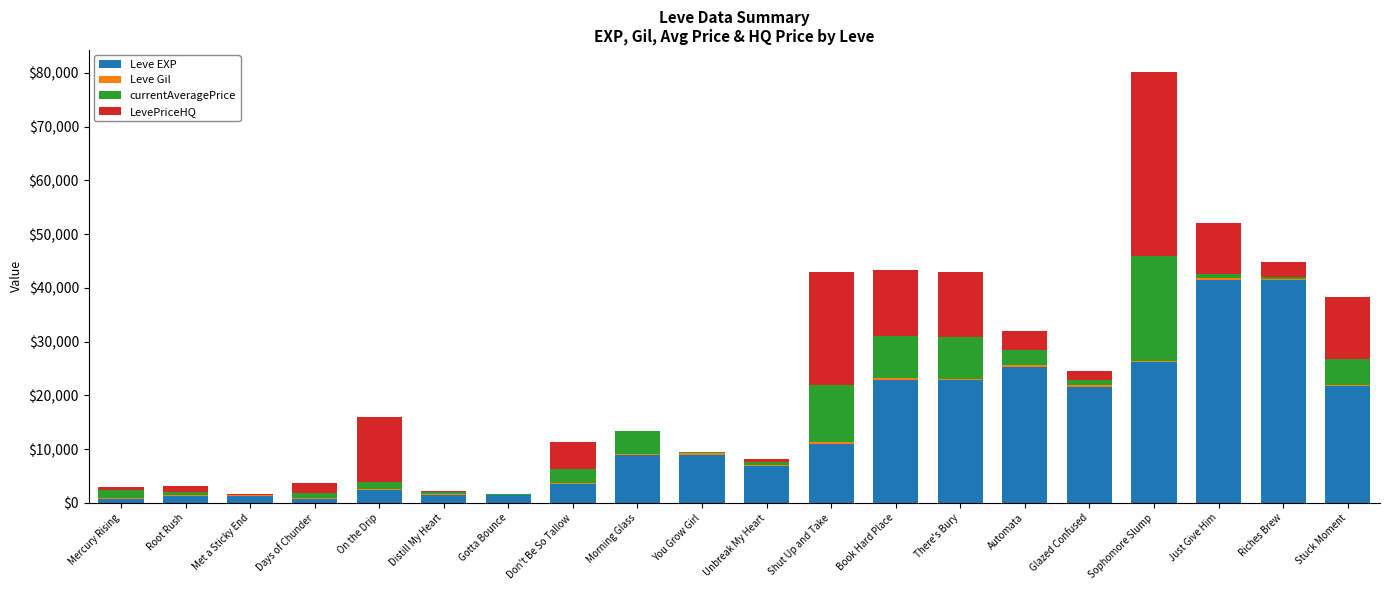

At which category is the sum across all series the highest?

Sophomore Slump